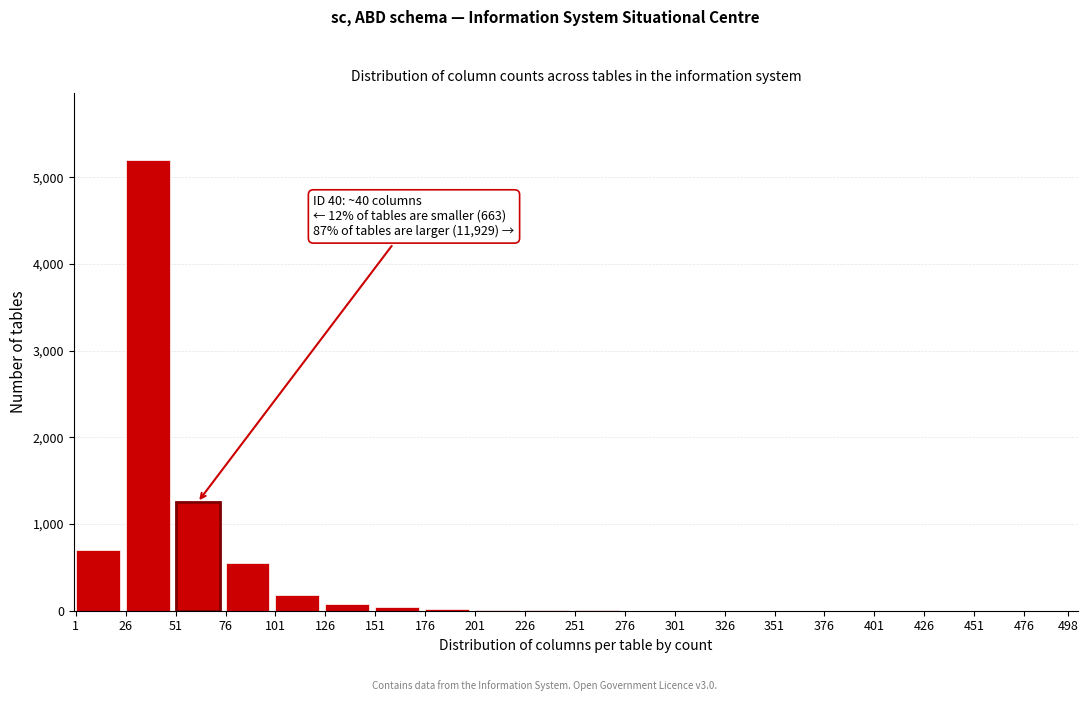

What is the sum of all values?

8042